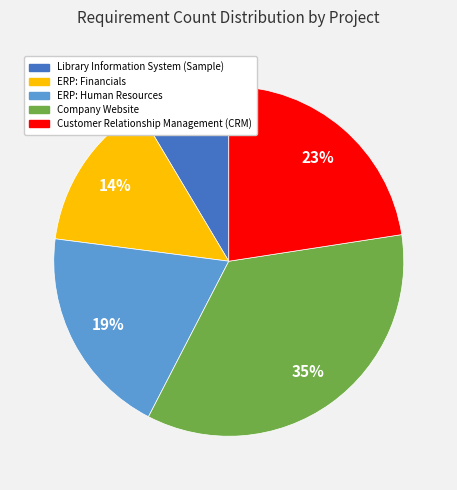

Is there a majority slice in this chart?

No